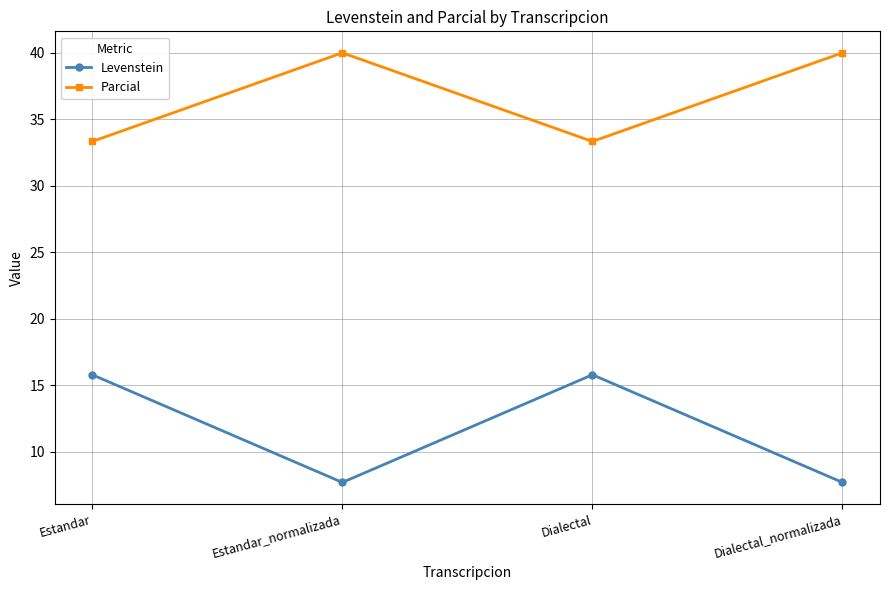

What is the difference between the highest and lowest values at Dialectal?

17.5